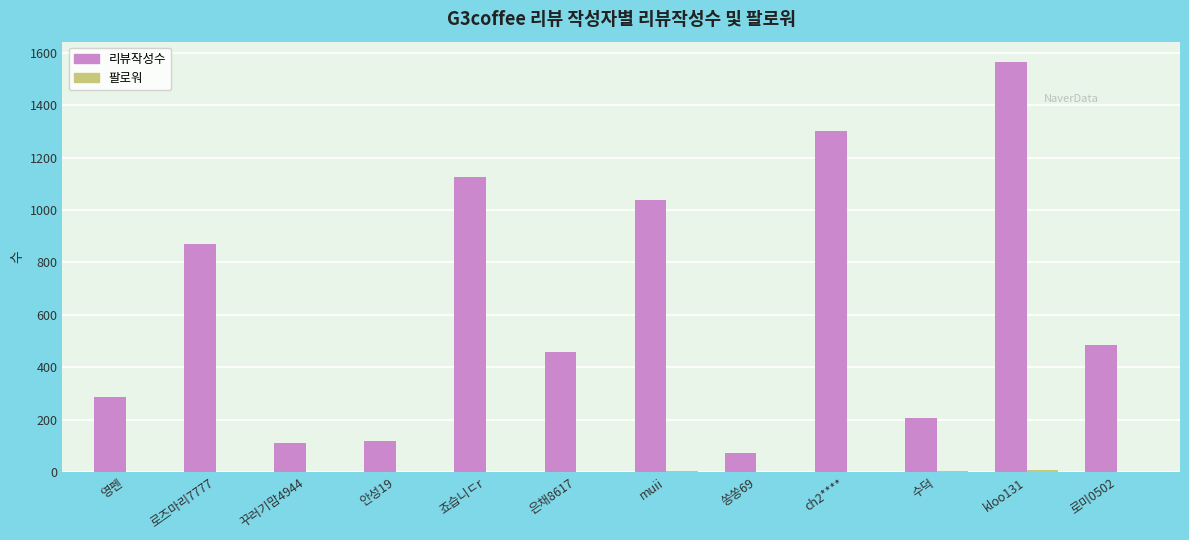

What is the greatest value displayed?

1564